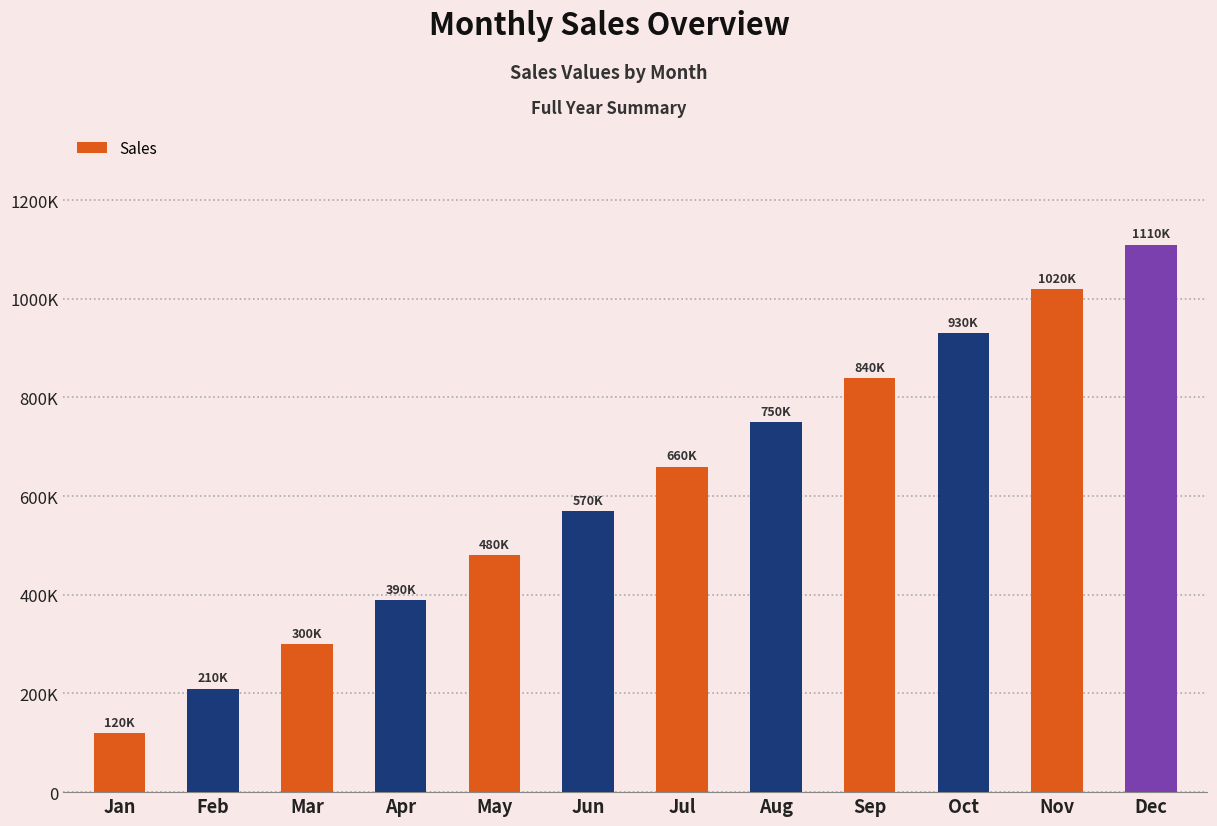

What is the approximate value at May, to the nearest 100?

480000